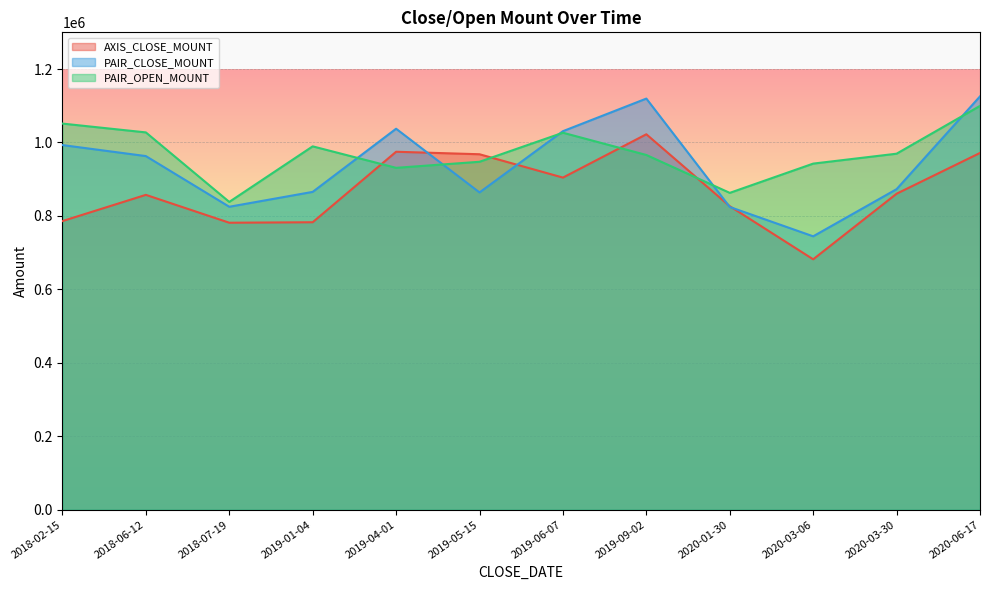

Reading right to left, transcribe all the data shown in this chart.

AXIS_CLOSE_MOUNT: 2020-06-17=971500	2020-03-30=860500	2020-03-06=681900	2020-01-30=826500	2019-09-02=1022400	2019-06-07=904400	2019-05-15=968000	2019-04-01=974800	2019-01-04=782800	2018-07-19=781500	2018-06-12=857400	2018-02-15=786000
PAIR_CLOSE_MOUNT: 2020-06-17=1125600	2020-03-30=872900	2020-03-06=744500	2020-01-30=824400	2019-09-02=1119600	2019-06-07=1030800	2019-05-15=864000	2019-04-01=1037500	2019-01-04=865500	2018-07-19=825000	2018-06-12=963000	2018-02-15=993000
PAIR_OPEN_MOUNT: 2020-06-17=1099700	2020-03-30=969500	2020-03-06=942500	2020-01-30=862800	2019-09-02=966000	2019-06-07=1026600	2019-05-15=947500	2019-04-01=931000	2019-01-04=989500	2018-07-19=838200	2018-06-12=1027500	2018-02-15=1051500